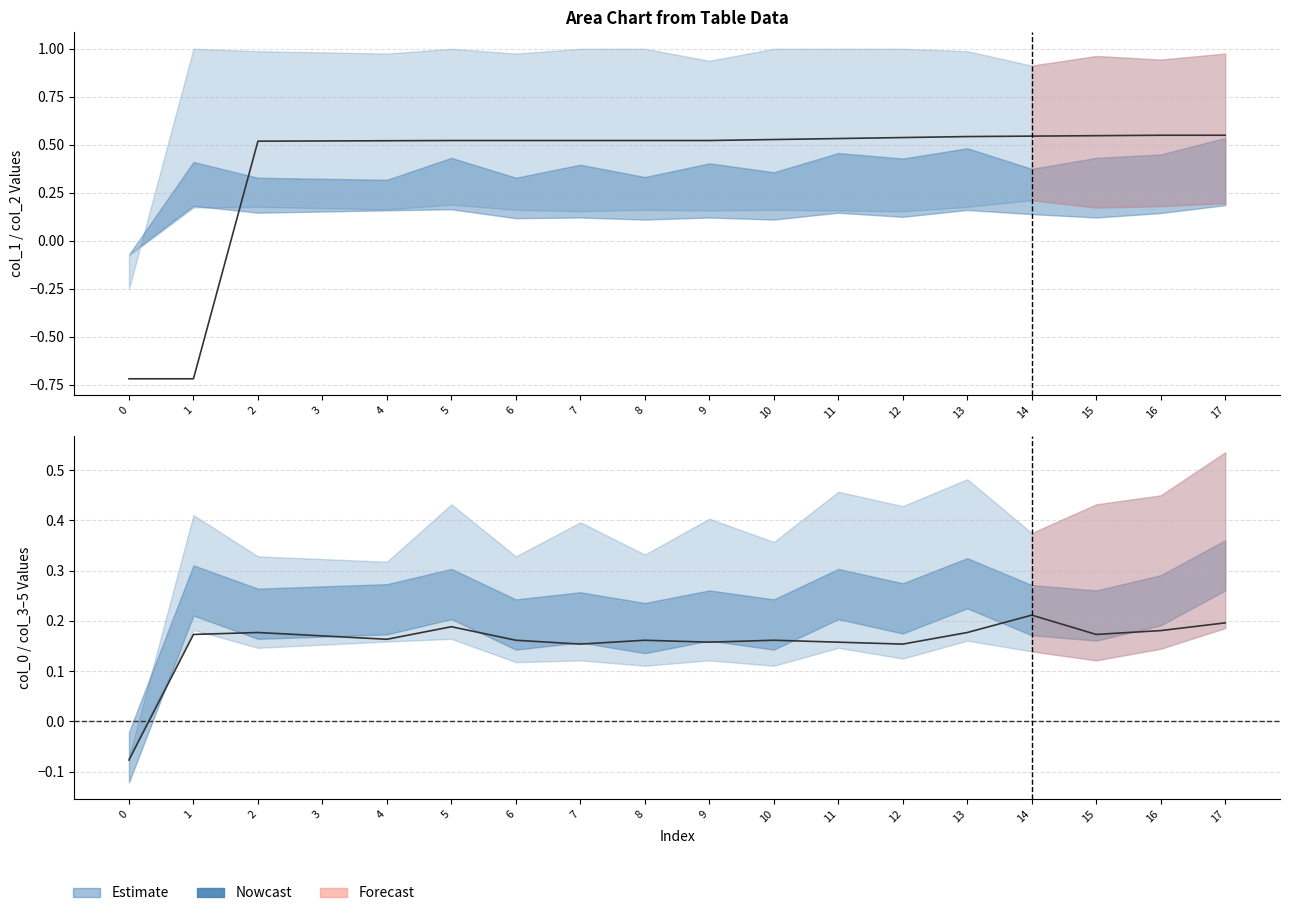

The value of col_2 at 3 is 0.5. True or false?

True